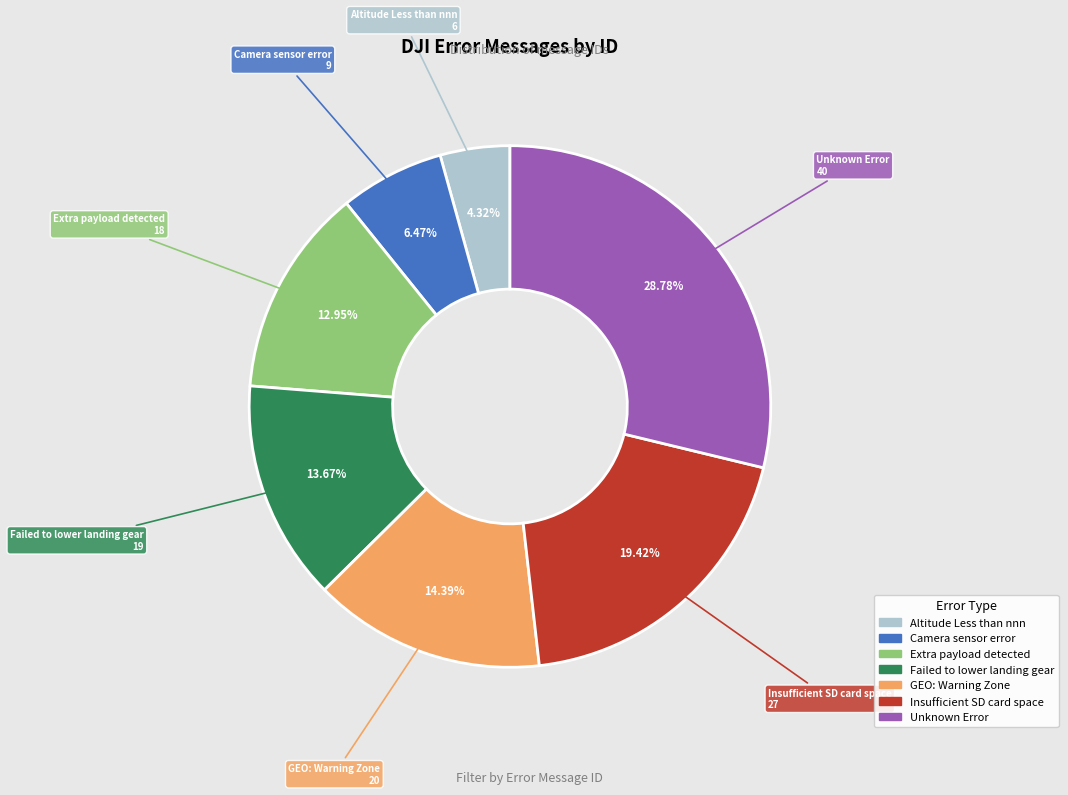

The Extra payload detected slice represents 21% of the pie. True or false?

False